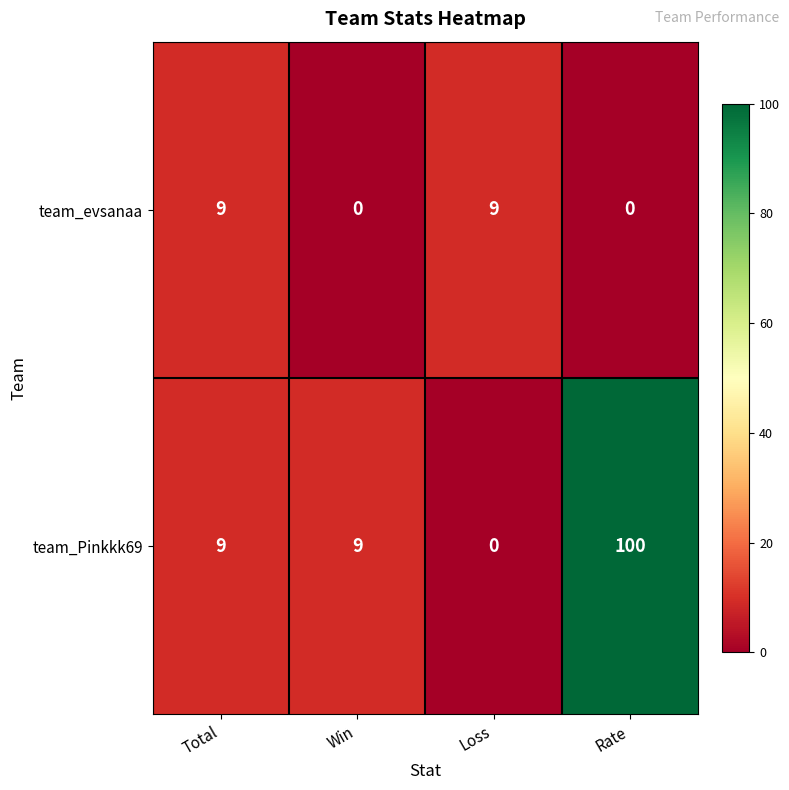

Is it true that team_Pinkkk69 equals 0 at Loss?

True